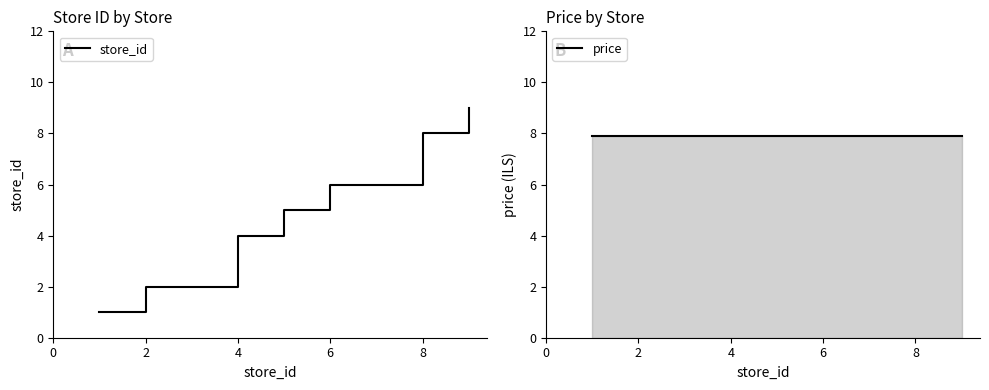

The value of store_id at 0 is 0.6. True or false?

False